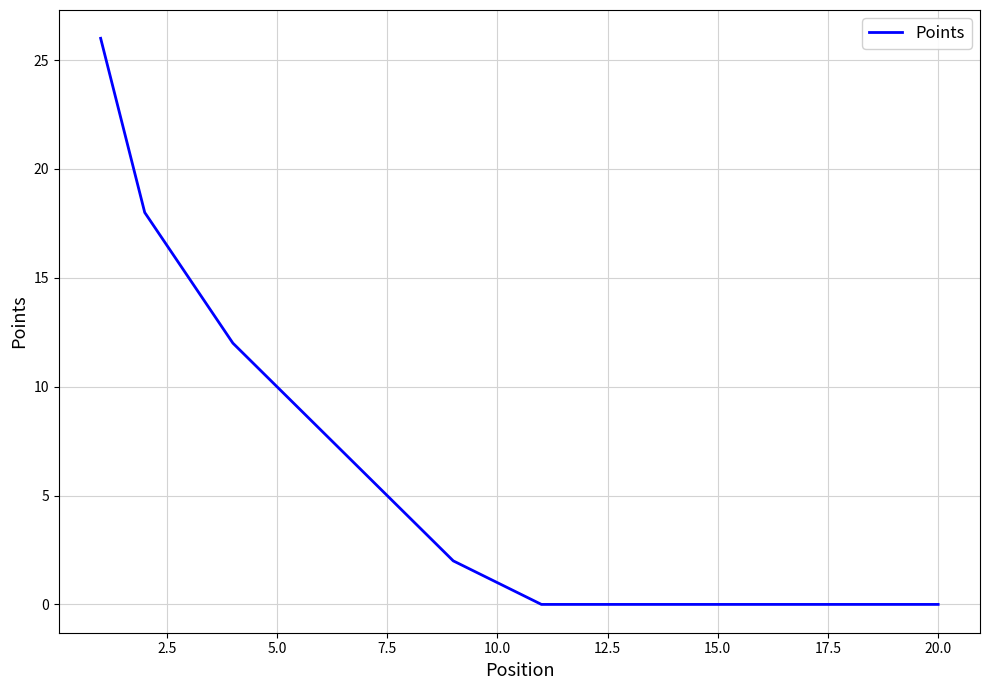

What is the difference between the maximum and second lowest values?

26